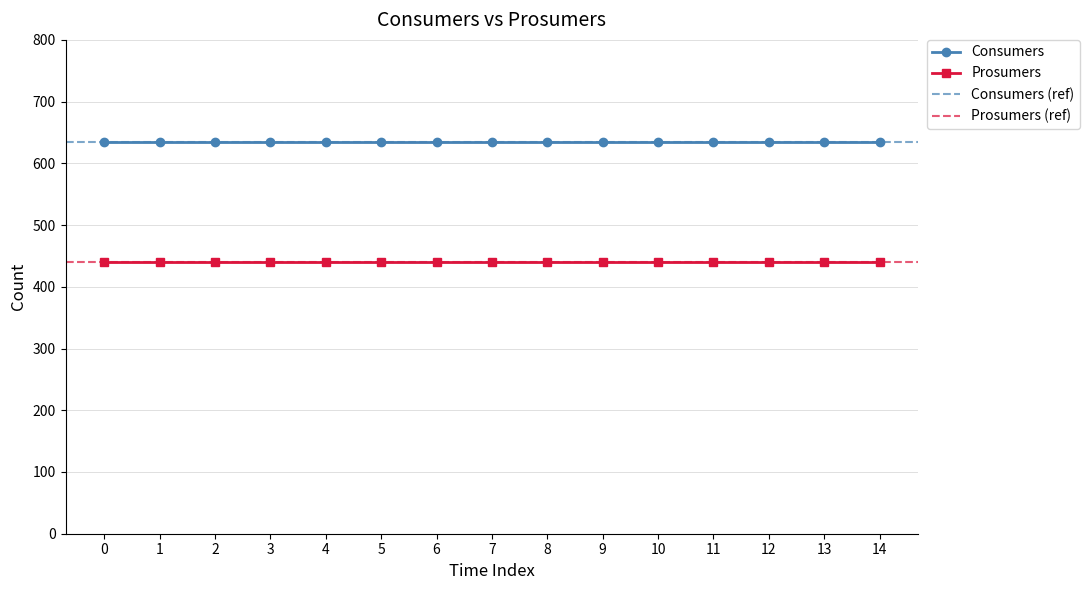

True or false: Prosumers has a value of 657 at 8.

False